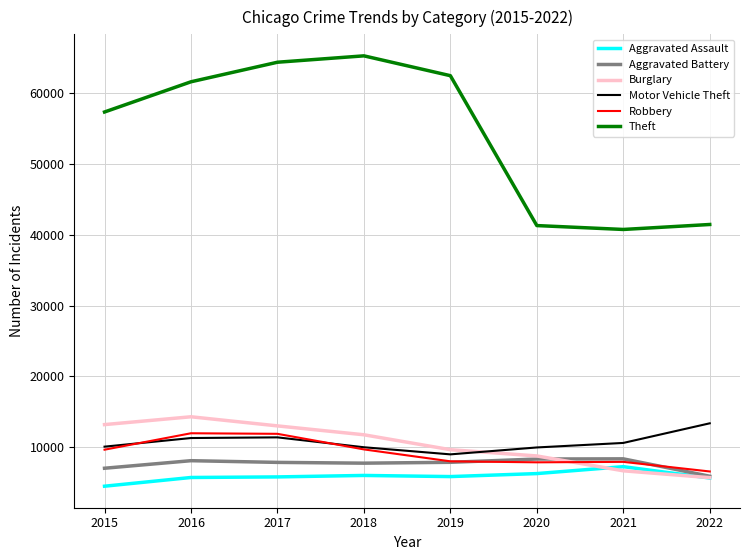

What is the maximum value shown in the chart?

65282